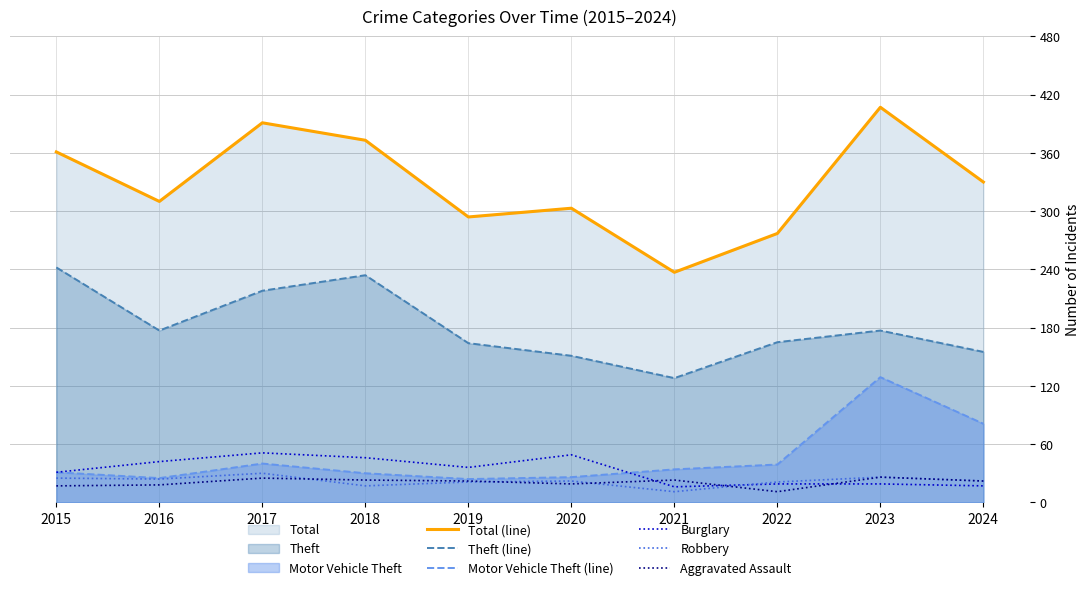

Reading left to right, list all the values displayed in this chart.

Total (line): 2015=361	2016=310	2017=391	2018=373	2019=294	2020=303	2021=237	2022=277	2023=407	2024=330
Theft (line): 2015=242	2016=177	2017=218	2018=234	2019=164	2020=151	2021=128	2022=165	2023=177	2024=155
Motor Vehicle Theft (line): 2015=31	2016=25	2017=40	2018=30	2019=24	2020=26	2021=34	2022=39	2023=129	2024=81
Burglary: 2015=31	2016=42	2017=51	2018=46	2019=36	2020=49	2021=16	2022=19	2023=19	2024=17
Robbery: 2015=25	2016=24	2017=30	2018=17	2019=21	2020=22	2021=11	2022=21	2023=26	2024=22
Aggravated Assault: 2015=17	2016=18	2017=25	2018=23	2019=22	2020=19	2021=23	2022=11	2023=26	2024=22